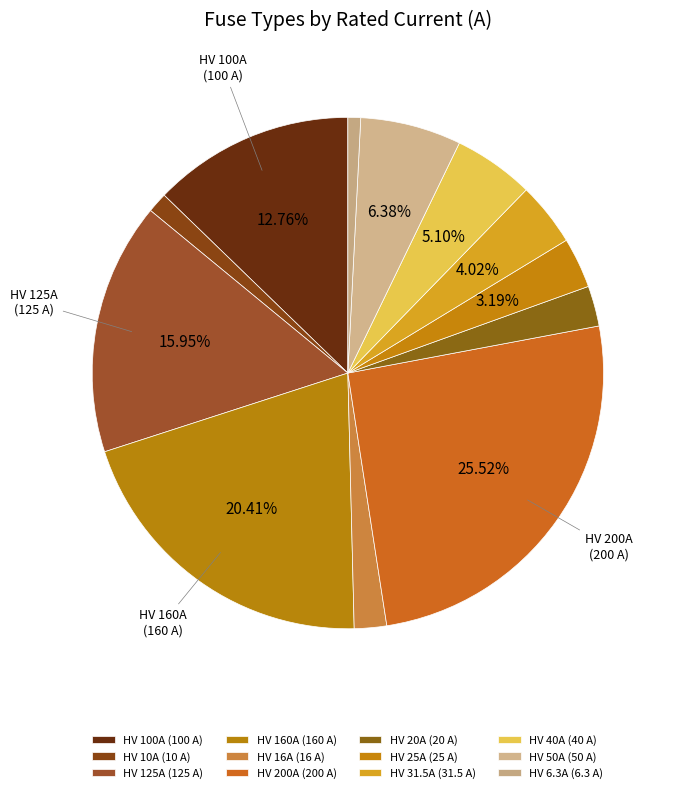

To the nearest percent, what is the combined percentage of HV 40A and HV 16A?

7%